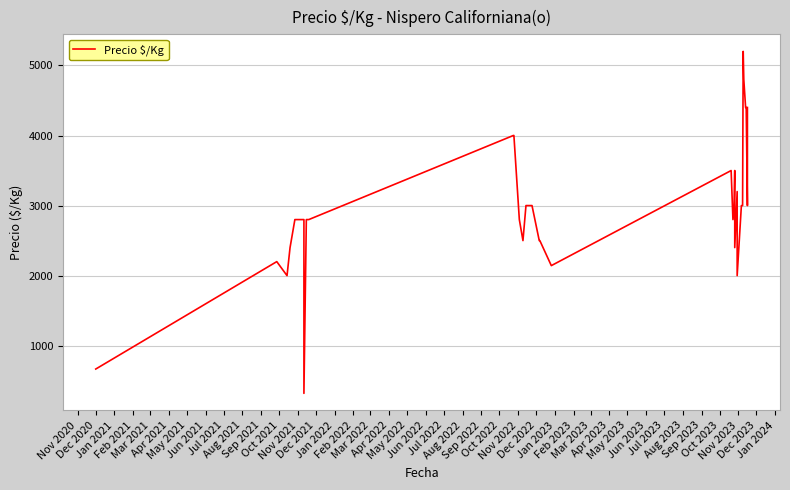

Is this an area chart (filled region under the line)?

No